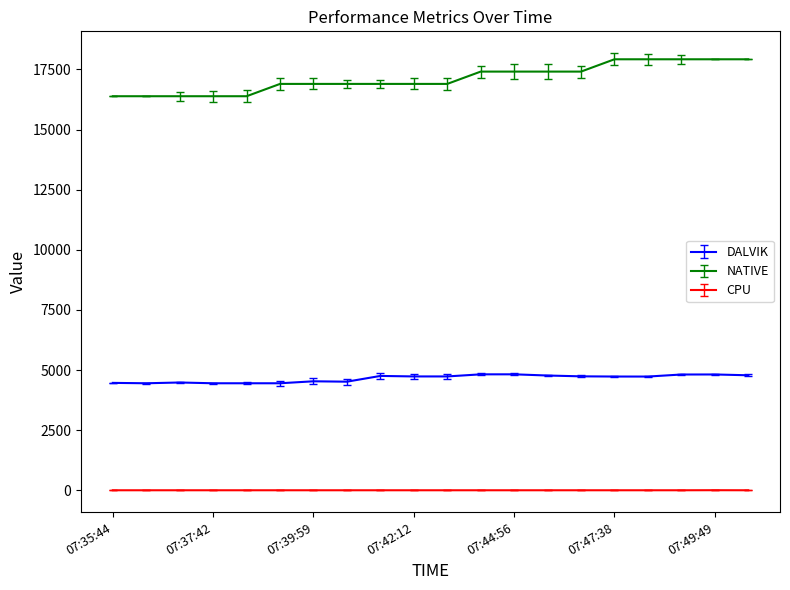

True or false: NATIVE and CPU intersect in this chart.

False